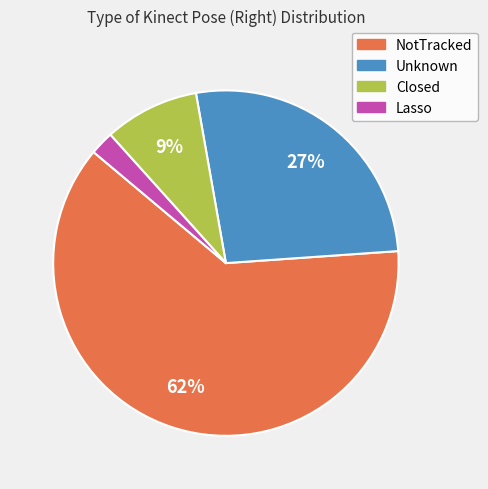

What is the smallest slice in the pie chart?

Lasso